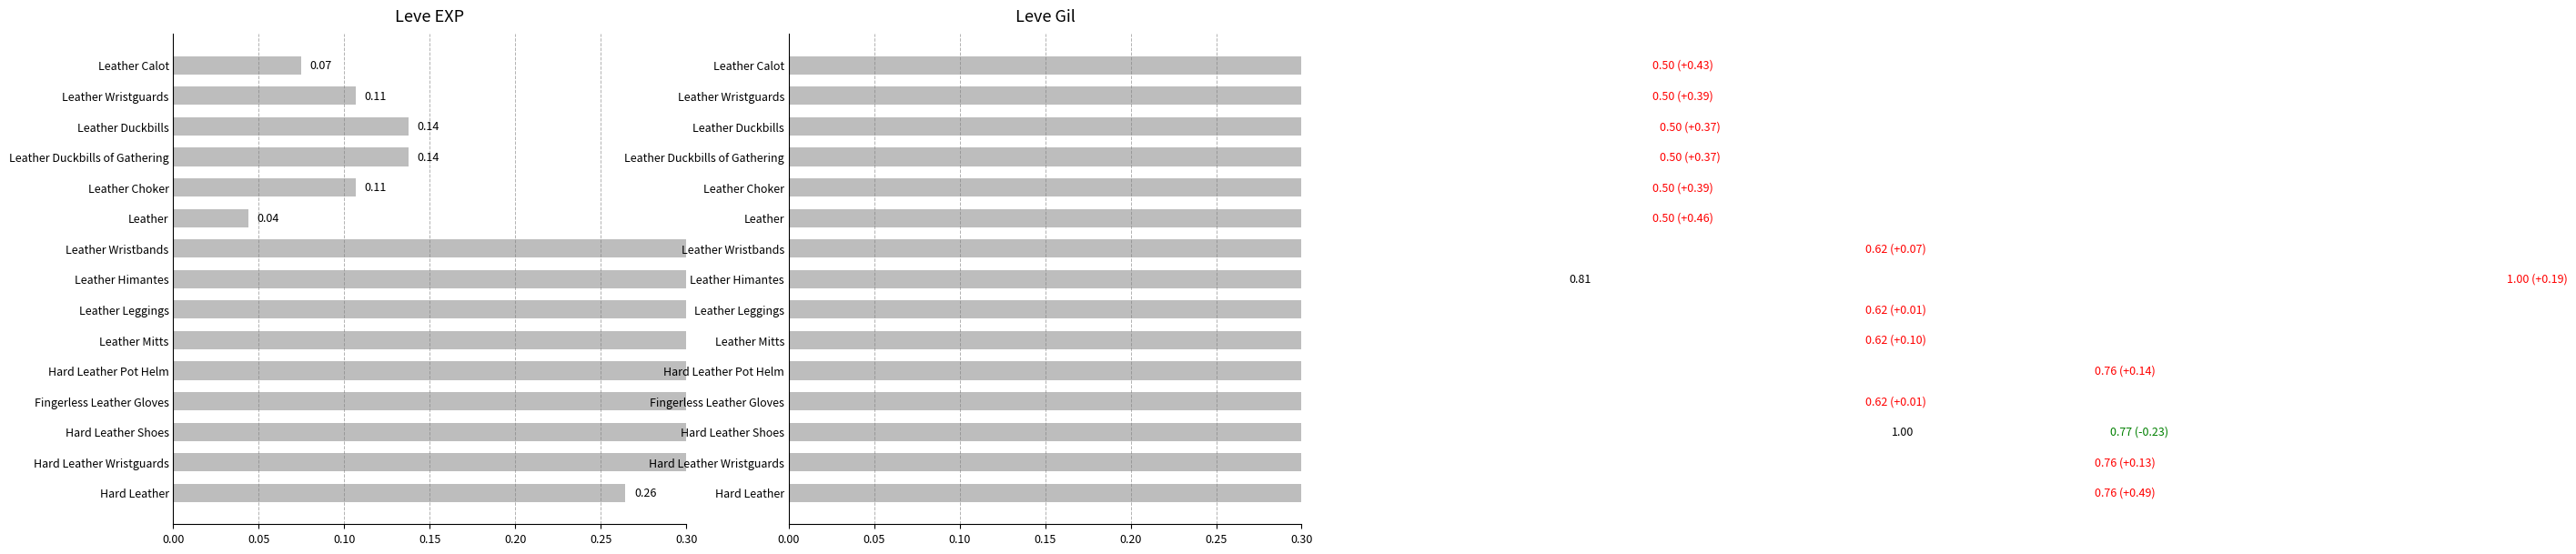

What are all the series names shown in the legend?

Leve EXP, Leve Gil